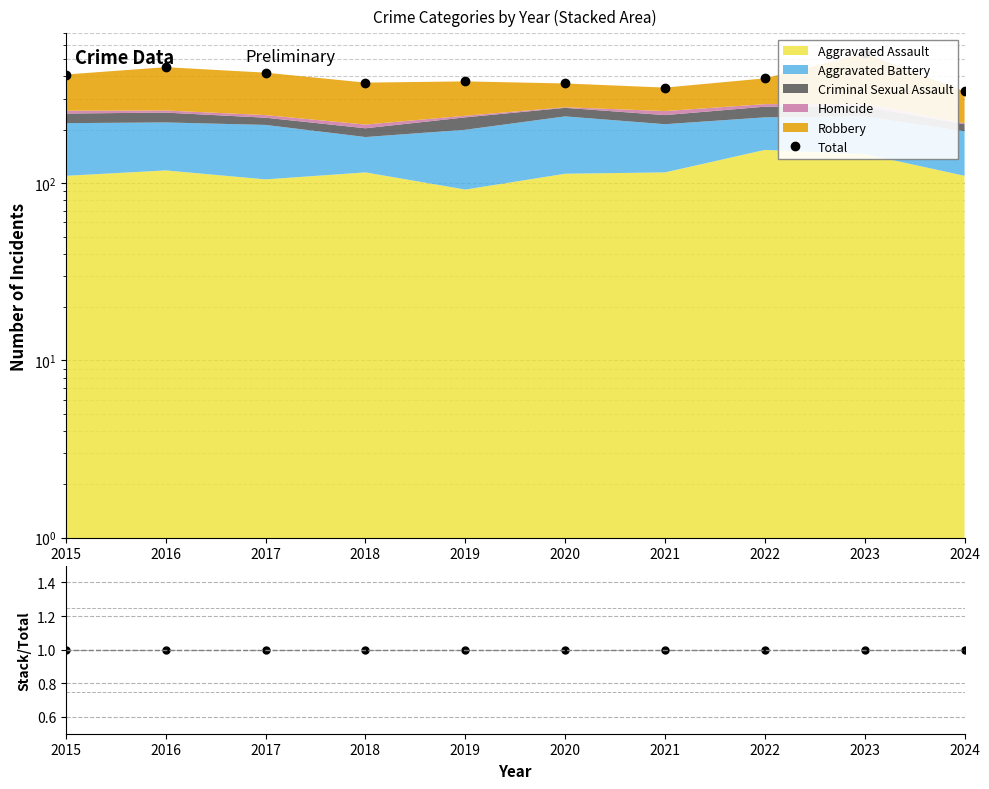

At which category does the chart reach its peak across all series?

2023